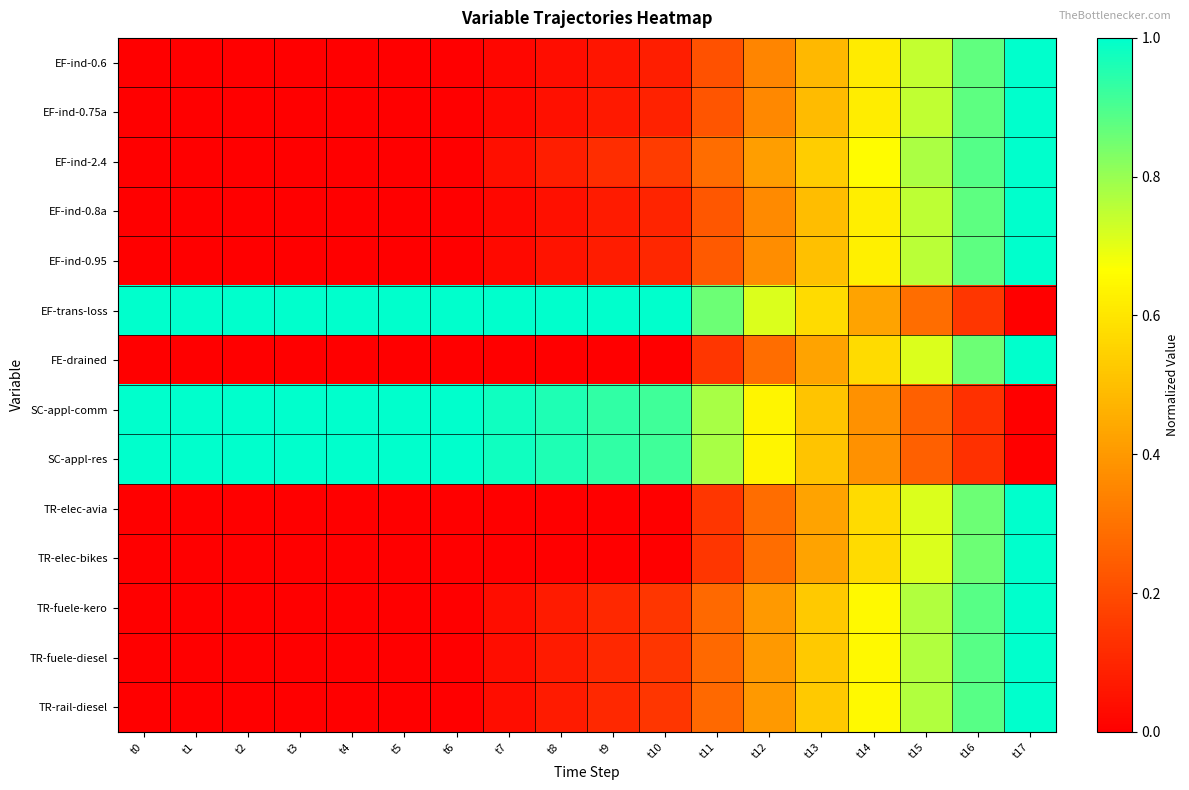

At t13, list the series in order from smallest to largest.

FE-drained, TR-elec-avia, TR-elec-bikes, EF-ind-0.6, EF-ind-0.75a, EF-ind-0.8a, EF-ind-0.95, SC-appl-comm, SC-appl-res, TR-rail-diesel, TR-fuele-diesel, TR-fuele-kero, EF-ind-2.4, EF-trans-loss